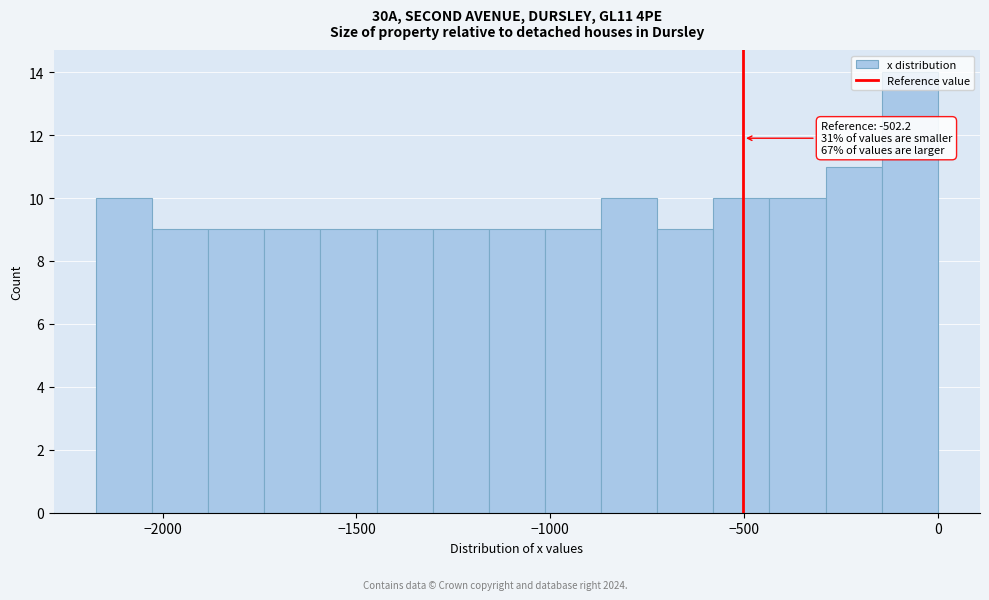

Read against the x-axis, roughly where is the centre of the tallest bar?

-50